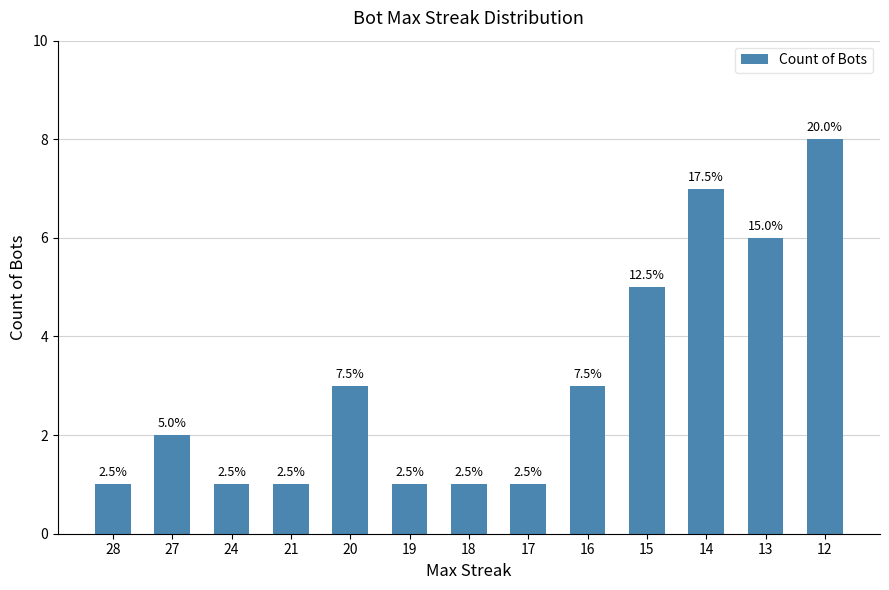

What is the value of the 8th bar from the left?

1